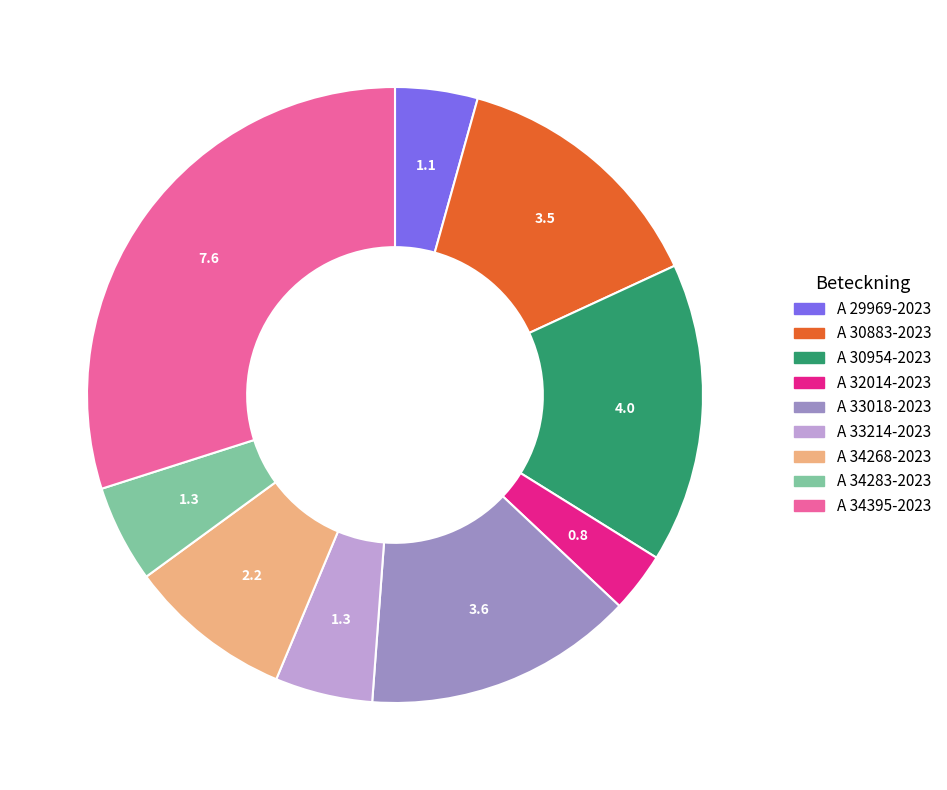

Combined, do A 32014-2023 and A 34268-2023 account for over 50%?

No